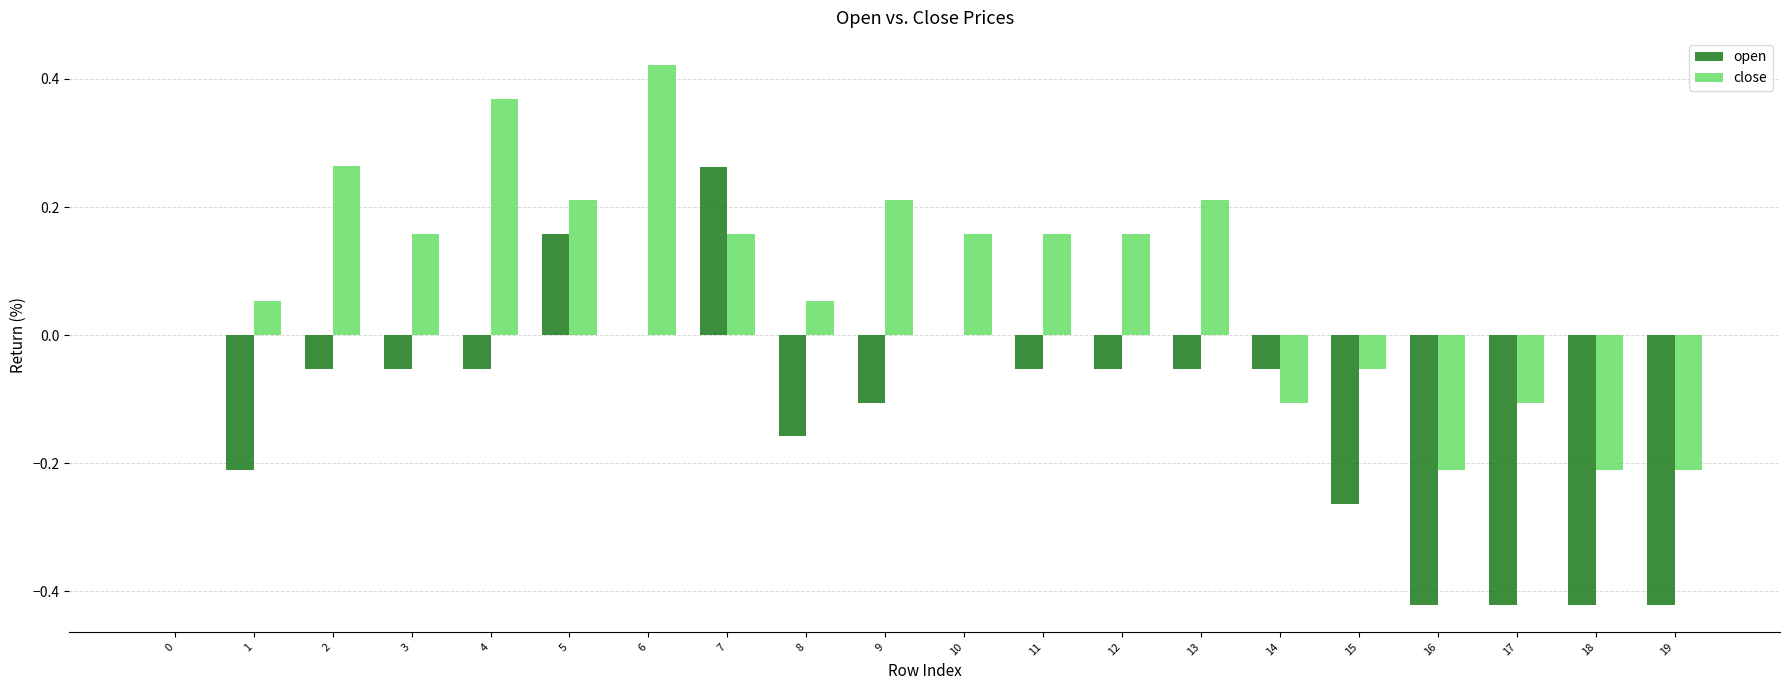

Which label corresponds to the largest value in the chart?

6